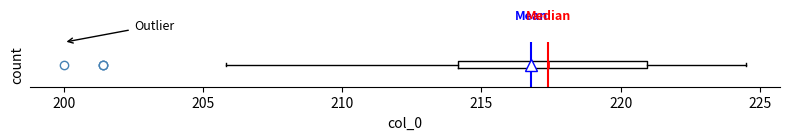

Where is the left edge of the box on the x-axis? The values are not printed on the chart, so give them approximately, as read against the axis.

214.0